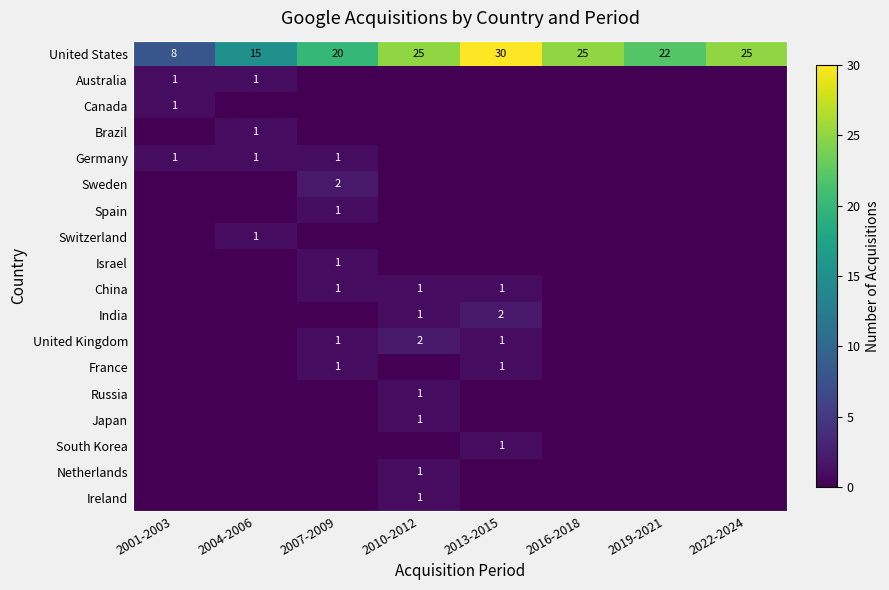

What is the minimum value for United States?

8